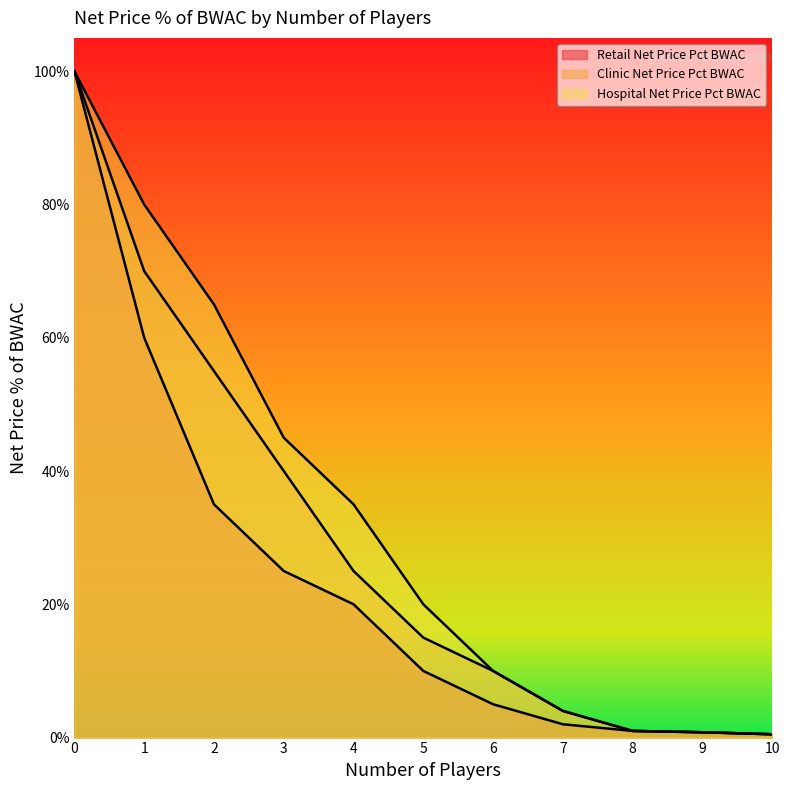

True or false: Hospital Net Price Pct BWAC and Clinic Net Price Pct BWAC cross at least once.

False